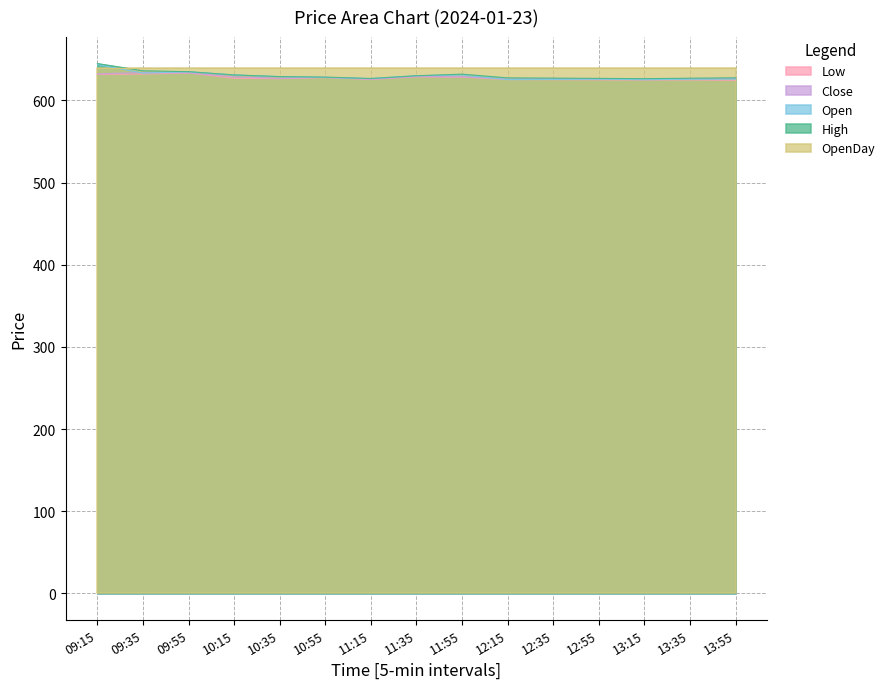

What is the smallest value displayed?

624.5